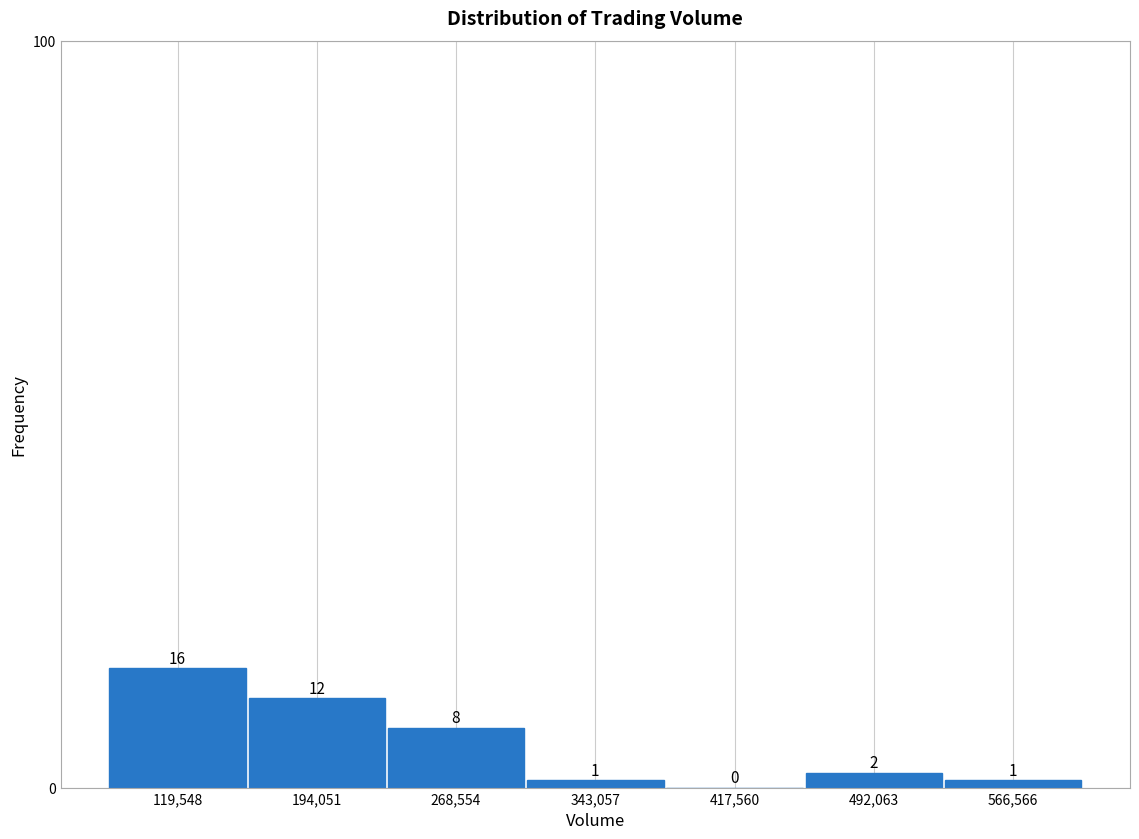

Reading left to right, transcribe this chart: for each bar, give the range it covers on the x-axis and its height. The bar edges are not printed on the chart, so give them approximately, as read against the axis.

80000 to 160000: 16
160000 to 230000: 12
230000 to 310000: 8
310000 to 380000: 1
380000 to 450000: 0
450000 to 530000: 2
530000 to 600000: 1